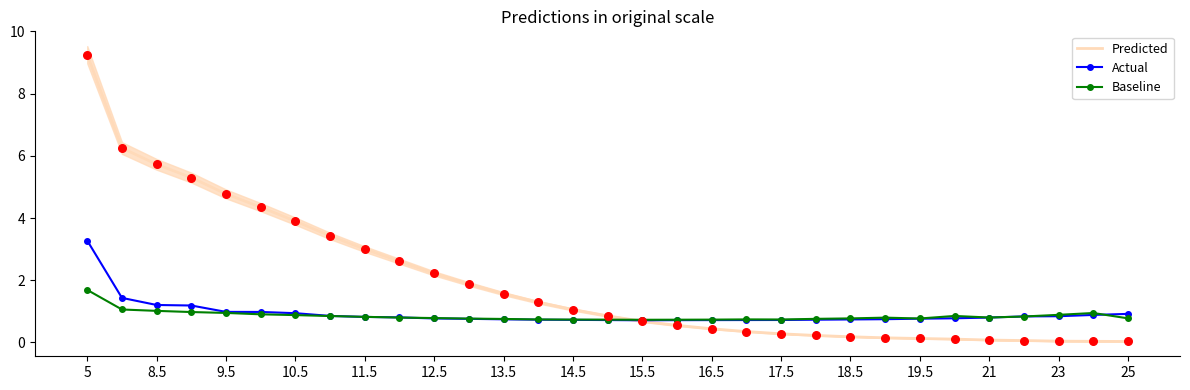

At which category is the sum across all series the highest?

5